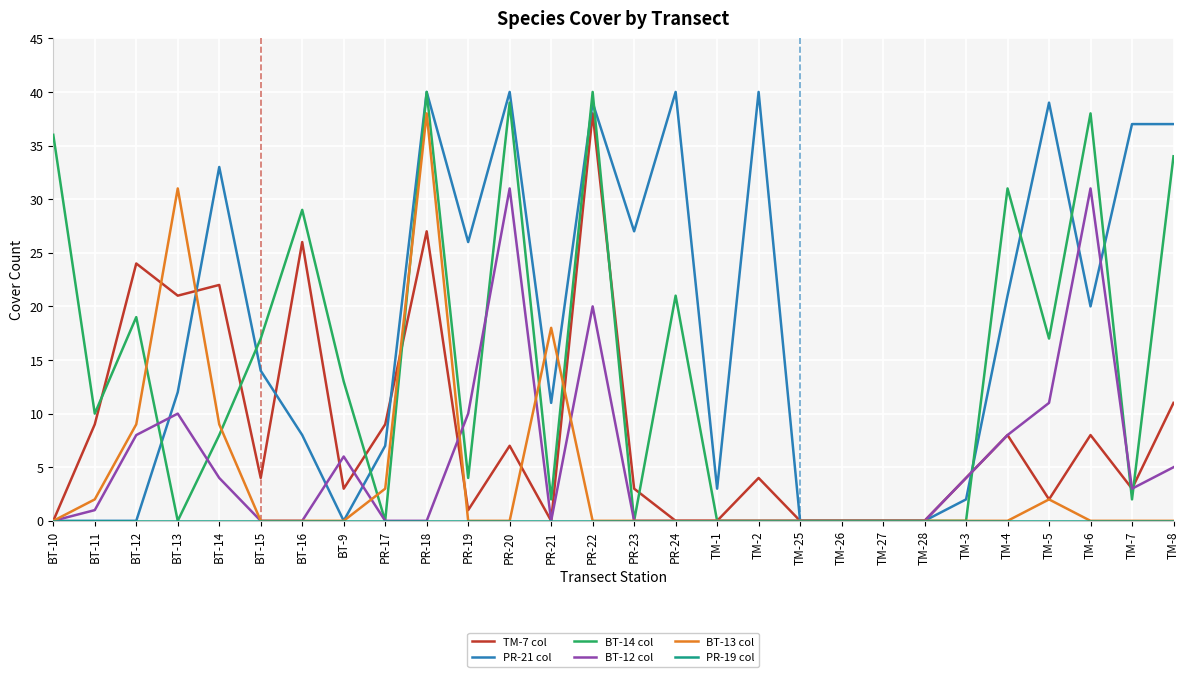

What position from the left is TM-2?

18